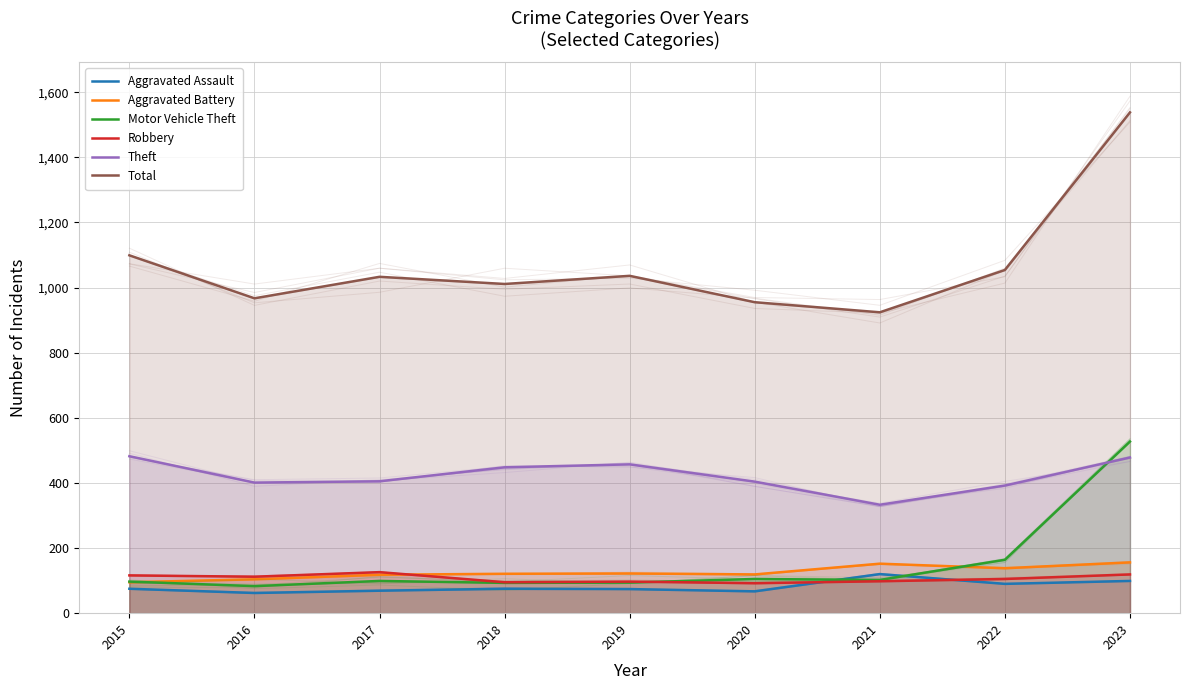

At 2018, list the series in order from smallest to largest.

Aggravated Assault, Motor Vehicle Theft, Robbery, Aggravated Battery, Theft, Total